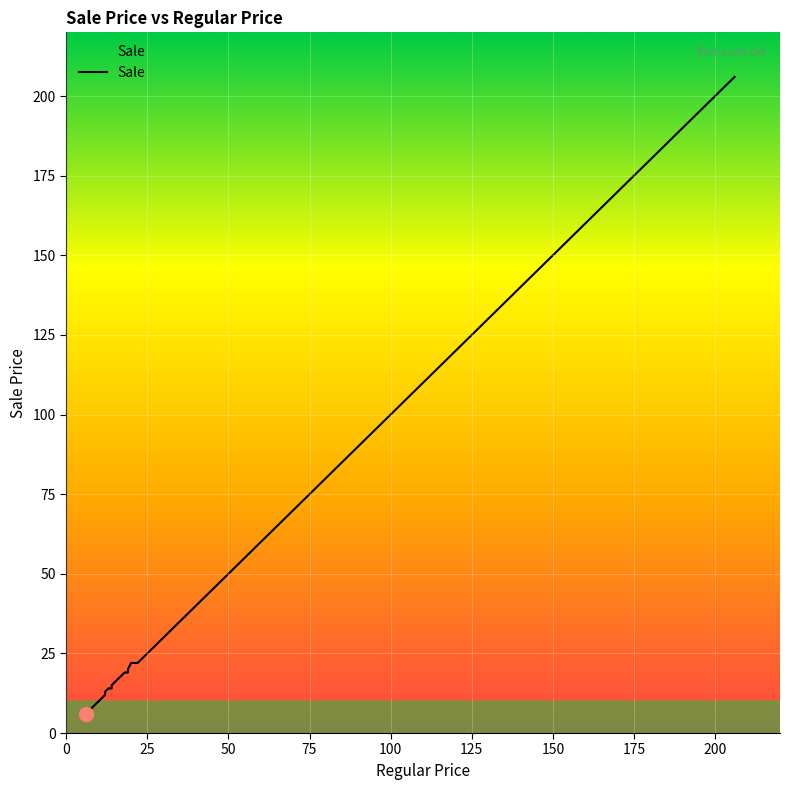

Reading left to right, transcribe all the data shown in this chart.

10=10	12=12	6=6	6=6	7=7	38=38	11=11	14=14	9=9	48=48	14=14	10=10	12=13	12=12	14=14	13=14	13=14	14=15	14=15	15=16	71=71	71=71	52=52	18=19	48=48	62=62	38=38	19=20	19=20	19=20	19=20	19=20	19=20	19=19	81=81	20=22	12=12	29=29	22=22	206=206